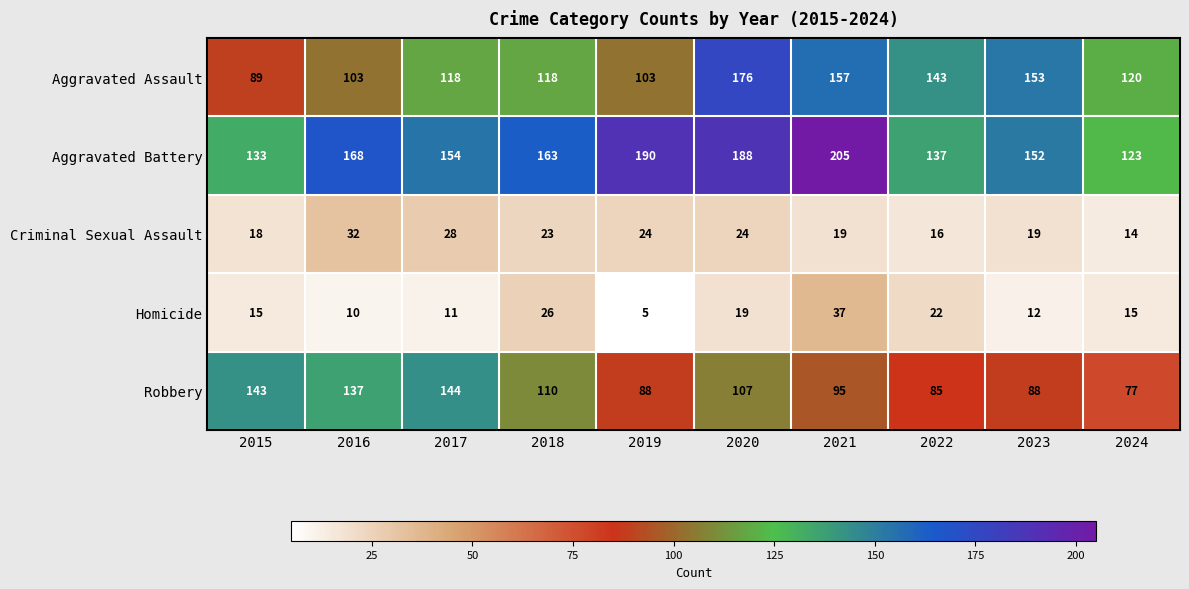

What is the total value across all series at 2018?

440